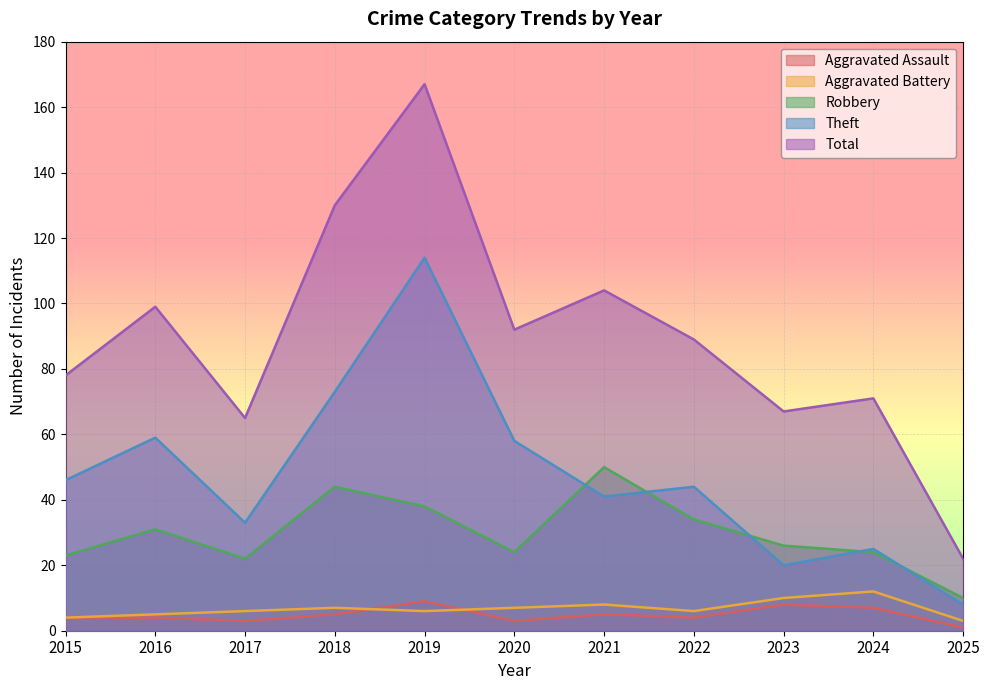

Reading left to right, list all the values displayed in this chart.

Aggravated Assault: 2015=4	2016=4	2017=3	2018=5	2019=9	2020=3	2021=5	2022=4	2023=8	2024=7	2025=1
Aggravated Battery: 2015=4	2016=5	2017=6	2018=7	2019=6	2020=7	2021=8	2022=6	2023=10	2024=12	2025=3
Robbery: 2015=23	2016=31	2017=22	2018=44	2019=38	2020=24	2021=50	2022=34	2023=26	2024=24	2025=10
Theft: 2015=46	2016=59	2017=33	2018=73	2019=114	2020=58	2021=41	2022=44	2023=20	2024=25	2025=8
Total: 2015=78	2016=99	2017=65	2018=130	2019=167	2020=92	2021=104	2022=89	2023=67	2024=71	2025=22